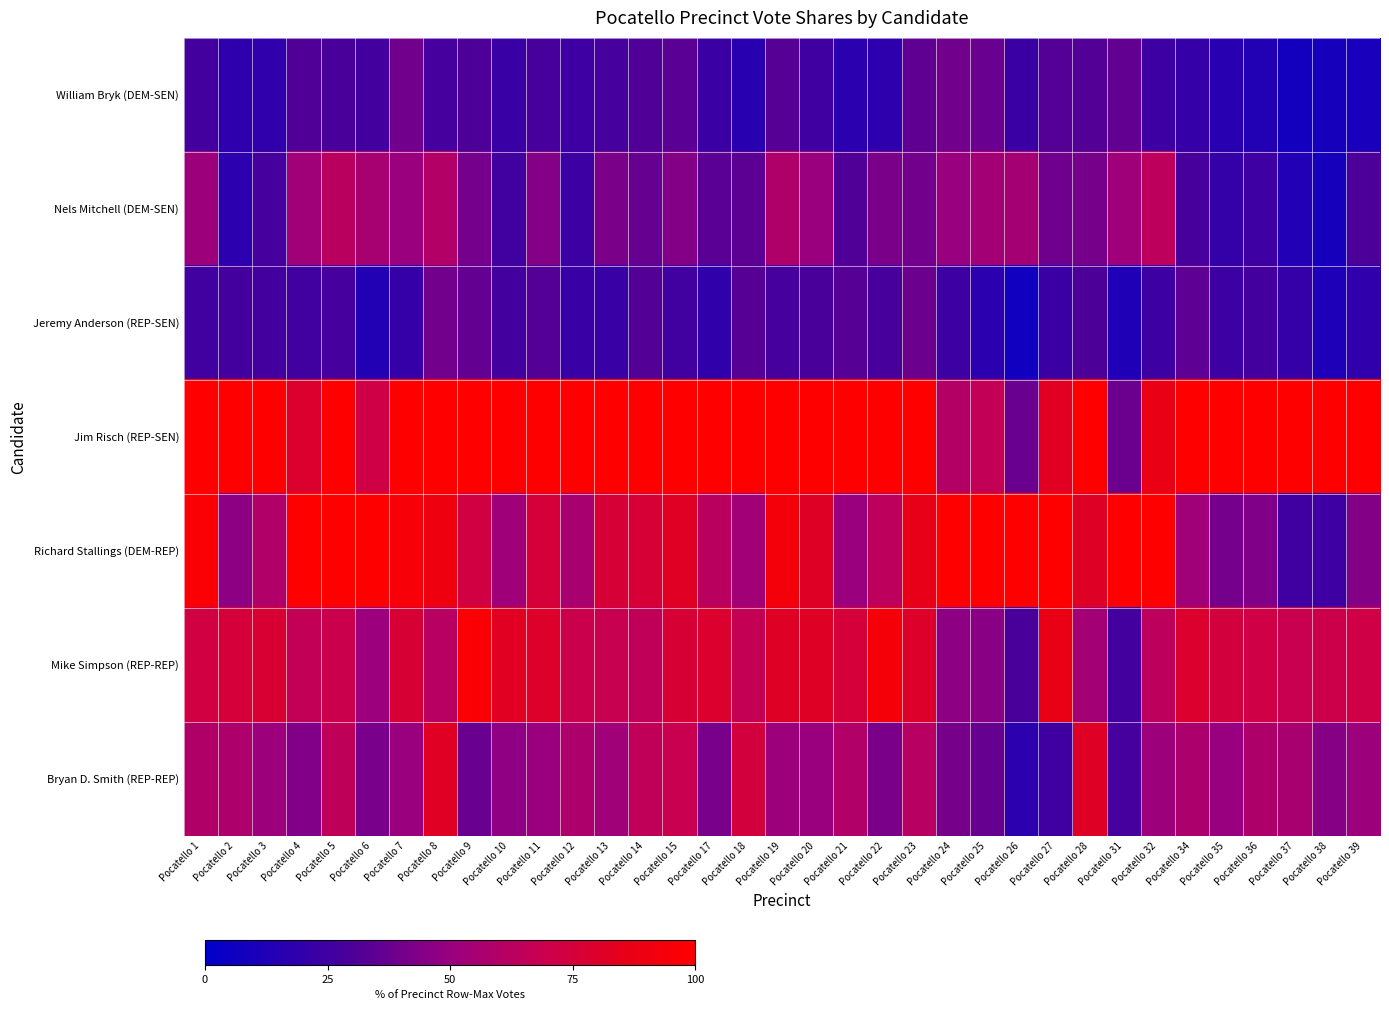

Reading left to right, extract all data points from this chart.

William Bryk (DEM-SEN): Pocatello 1=26.2	Pocatello 2=18.2	Pocatello 3=18.8	Pocatello 4=31.2	Pocatello 5=29.1	Pocatello 6=26.4	Pocatello 7=39.8	Pocatello 8=27.3	Pocatello 9=30.4	Pocatello 10=22.8	Pocatello 11=28.2	Pocatello 12=24.6	Pocatello 13=27.7	Pocatello 14=31.0	Pocatello 15=33.8	Pocatello 17=23.2	Pocatello 18=16.1	Pocatello 19=32.8	Pocatello 20=25.3	Pocatello 21=17.1	Pocatello 22=18.3	Pocatello 23=35.3	Pocatello 24=39.7	Pocatello 25=37.8	Pocatello 26=23.3	Pocatello 27=32.1	Pocatello 28=31.7	Pocatello 31=35.6	Pocatello 32=24.0	Pocatello 34=21.2	Pocatello 35=15.8	Pocatello 36=13.7	Pocatello 37=7.5	Pocatello 38=9.0	Pocatello 39=9.7
Nels Mitchell (DEM-SEN): Pocatello 1=51.7	Pocatello 2=17.6	Pocatello 3=27.3	Pocatello 4=52.8	Pocatello 5=63.1	Pocatello 6=55.6	Pocatello 7=50.5	Pocatello 8=60.0	Pocatello 9=40.6	Pocatello 10=25.4	Pocatello 11=44.7	Pocatello 12=23.8	Pocatello 13=42.2	Pocatello 14=37.1	Pocatello 15=44.2	Pocatello 17=33.6	Pocatello 18=34.3	Pocatello 19=58.6	Pocatello 20=50.6	Pocatello 21=31.5	Pocatello 22=42.3	Pocatello 23=40.2	Pocatello 24=50.0	Pocatello 25=54.1	Pocatello 26=54.4	Pocatello 27=39.3	Pocatello 28=41.3	Pocatello 31=52.6	Pocatello 32=64.4	Pocatello 34=27.9	Pocatello 35=20.8	Pocatello 36=24.7	Pocatello 37=13.6	Pocatello 38=9.0	Pocatello 39=29.8
Jeremy Anderson (REP-SEN): Pocatello 1=25.5	Pocatello 2=26.7	Pocatello 3=26.6	Pocatello 4=25.6	Pocatello 5=27.2	Pocatello 6=13.9	Pocatello 7=21.4	Pocatello 8=40.0	Pocatello 9=36.2	Pocatello 10=26.3	Pocatello 11=32.0	Pocatello 12=23.0	Pocatello 13=22.9	Pocatello 14=31.9	Pocatello 15=26.0	Pocatello 17=19.2	Pocatello 18=32.9	Pocatello 19=27.6	Pocatello 20=29.1	Pocatello 21=32.4	Pocatello 22=27.9	Pocatello 23=38.2	Pocatello 24=23.5	Pocatello 25=17.6	Pocatello 26=6.7	Pocatello 27=23.2	Pocatello 28=30.2	Pocatello 31=12.6	Pocatello 32=24.0	Pocatello 34=34.6	Pocatello 35=24.2	Pocatello 36=26.3	Pocatello 37=21.1	Pocatello 38=11.9	Pocatello 39=18.5
Jim Risch (REP-SEN): Pocatello 1=100.0	Pocatello 2=100.0	Pocatello 3=100.0	Pocatello 4=79.2	Pocatello 5=100.0	Pocatello 6=72.2	Pocatello 7=100.0	Pocatello 8=100.0	Pocatello 9=100.0	Pocatello 10=100.0	Pocatello 11=100.0	Pocatello 12=100.0	Pocatello 13=100.0	Pocatello 14=100.0	Pocatello 15=100.0	Pocatello 17=100.0	Pocatello 18=100.0	Pocatello 19=100.0	Pocatello 20=100.0	Pocatello 21=100.0	Pocatello 22=100.0	Pocatello 23=100.0	Pocatello 24=60.3	Pocatello 25=66.2	Pocatello 26=37.8	Pocatello 27=82.1	Pocatello 28=100.0	Pocatello 31=38.5	Pocatello 32=87.5	Pocatello 34=100.0	Pocatello 35=100.0	Pocatello 36=100.0	Pocatello 37=100.0	Pocatello 38=100.0	Pocatello 39=100.0
Richard Stallings (DEM-REP): Pocatello 1=97.2	Pocatello 2=47.2	Pocatello 3=59.7	Pocatello 4=100.0	Pocatello 5=100.0	Pocatello 6=100.0	Pocatello 7=95.1	Pocatello 8=90.9	Pocatello 9=72.5	Pocatello 10=52.6	Pocatello 11=75.7	Pocatello 12=56.3	Pocatello 13=75.9	Pocatello 14=75.9	Pocatello 15=81.8	Pocatello 17=63.2	Pocatello 18=53.8	Pocatello 19=93.1	Pocatello 20=81.0	Pocatello 21=50.5	Pocatello 22=64.4	Pocatello 23=86.3	Pocatello 24=100.0	Pocatello 25=100.0	Pocatello 26=100.0	Pocatello 27=100.0	Pocatello 28=81.0	Pocatello 31=100.0	Pocatello 32=100.0	Pocatello 34=52.9	Pocatello 35=40.8	Pocatello 36=43.7	Pocatello 37=25.4	Pocatello 38=24.8	Pocatello 39=44.4
Mike Simpson (REP-REP): Pocatello 1=72.4	Pocatello 2=75.6	Pocatello 3=77.3	Pocatello 4=66.4	Pocatello 5=69.9	Pocatello 6=51.4	Pocatello 7=76.7	Pocatello 8=61.8	Pocatello 9=97.1	Pocatello 10=82.5	Pocatello 11=79.6	Pocatello 12=69.8	Pocatello 13=68.7	Pocatello 14=65.5	Pocatello 15=76.6	Pocatello 17=79.2	Pocatello 18=67.1	Pocatello 19=81.0	Pocatello 20=81.0	Pocatello 21=75.7	Pocatello 22=94.2	Pocatello 23=79.4	Pocatello 24=47.1	Pocatello 25=45.9	Pocatello 26=28.9	Pocatello 27=87.5	Pocatello 28=54.0	Pocatello 31=26.7	Pocatello 32=64.4	Pocatello 34=78.8	Pocatello 35=74.2	Pocatello 36=71.6	Pocatello 37=69.0	Pocatello 38=70.5	Pocatello 39=71.8
Bryan D. Smith (REP-REP): Pocatello 1=59.3	Pocatello 2=58.0	Pocatello 3=51.9	Pocatello 4=44.0	Pocatello 5=65.0	Pocatello 6=41.7	Pocatello 7=50.5	Pocatello 8=81.8	Pocatello 9=37.7	Pocatello 10=47.4	Pocatello 11=50.5	Pocatello 12=57.9	Pocatello 13=53.0	Pocatello 14=65.5	Pocatello 15=68.8	Pocatello 17=41.6	Pocatello 18=74.1	Pocatello 19=51.7	Pocatello 20=50.6	Pocatello 21=59.5	Pocatello 22=42.3	Pocatello 23=61.8	Pocatello 24=41.2	Pocatello 25=36.5	Pocatello 26=17.8	Pocatello 27=25.0	Pocatello 28=81.0	Pocatello 31=27.4	Pocatello 32=51.9	Pocatello 34=57.7	Pocatello 35=50.0	Pocatello 36=58.4	Pocatello 37=56.3	Pocatello 38=45.2	Pocatello 39=51.6